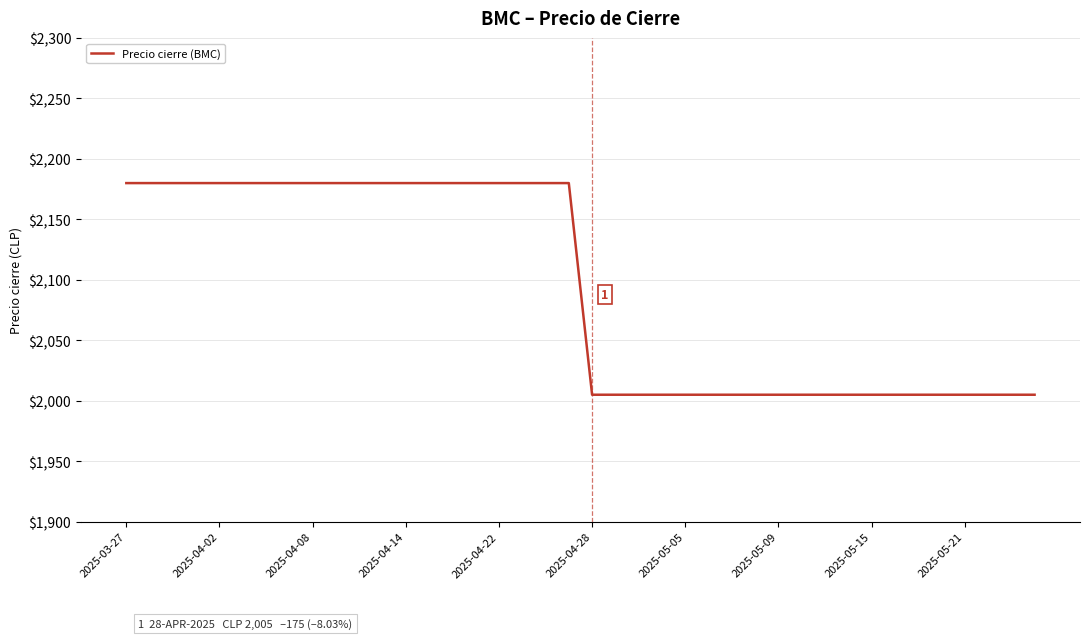

Reading left to right, what are all the values shown in this chart?

2180	2180	2180	2180	2180	2180	2180	2180	2180	2180	2180	2180	2180	2180	2180	2180	2180	2180	2180	2180	2005	2005	2005	2005	2005	2005	2005	2005	2005	2005	2005	2005	2005	2005	2005	2005	2005	2005	2005	2005